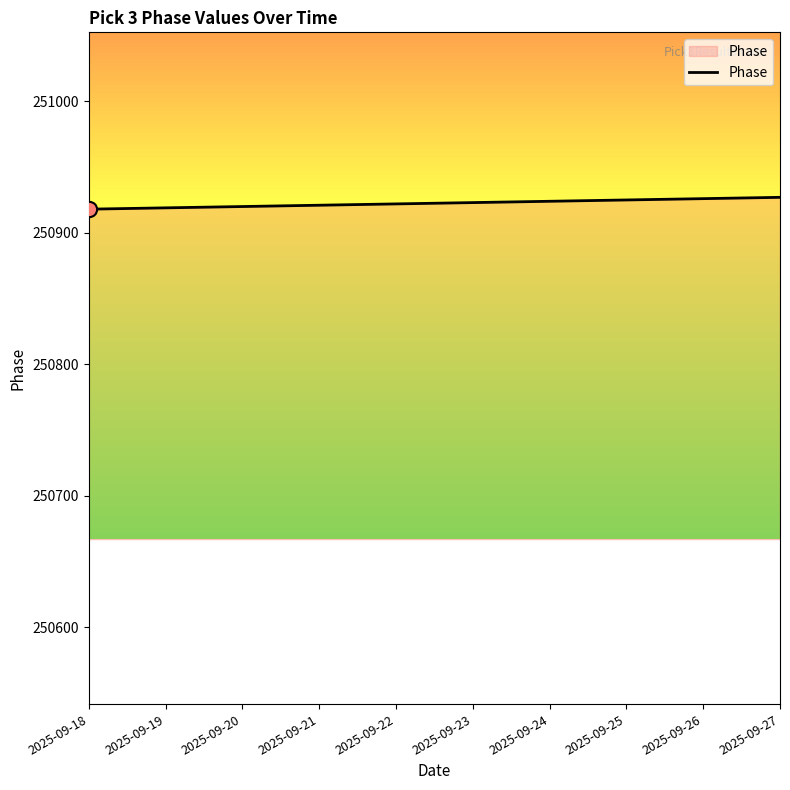

Approximately how many times larger is the value at 2025-09-27 compared to 2025-09-24?

1.0